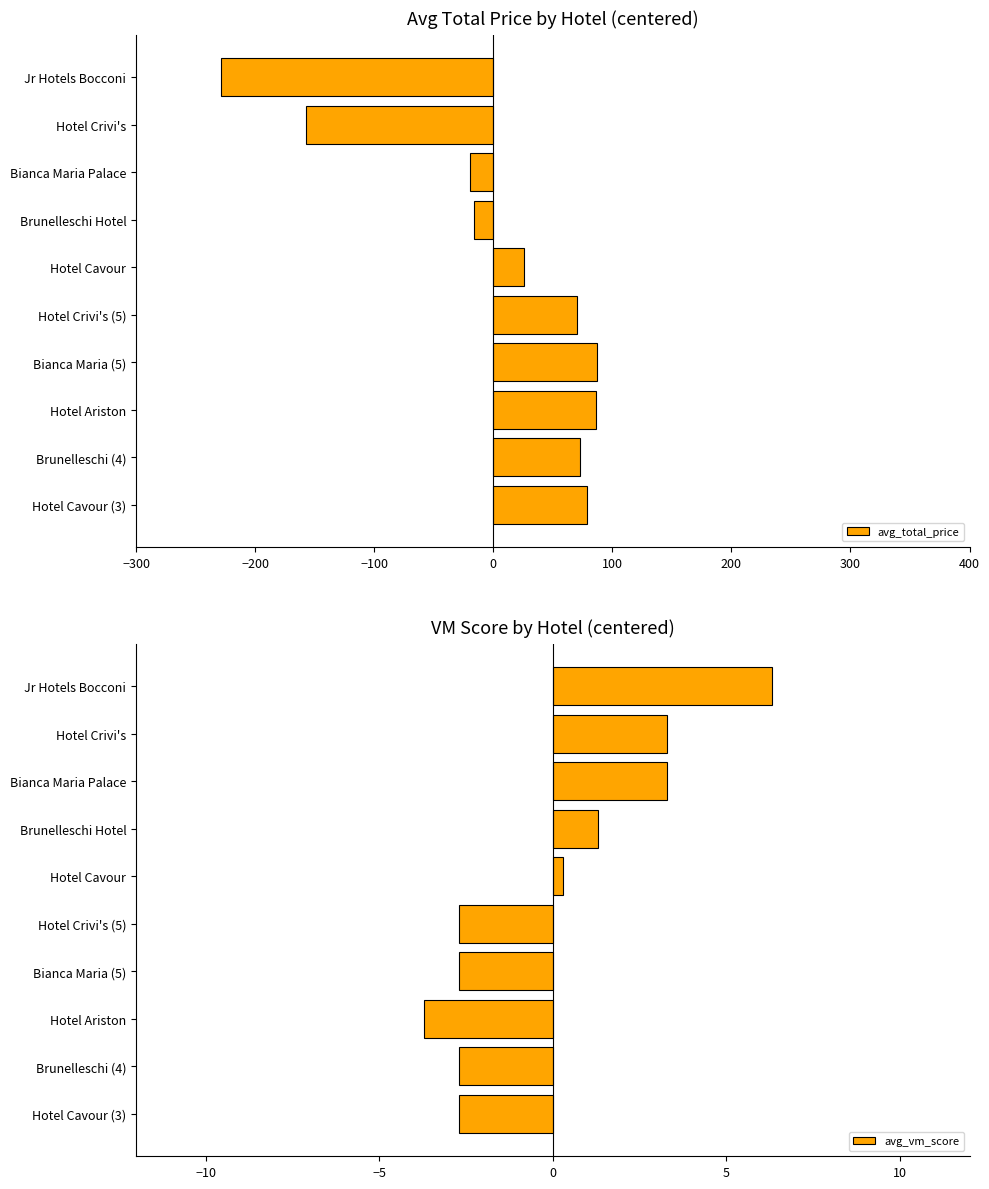

The value of avg_total_price at Hotel Ariston is 86.1. True or false?

True